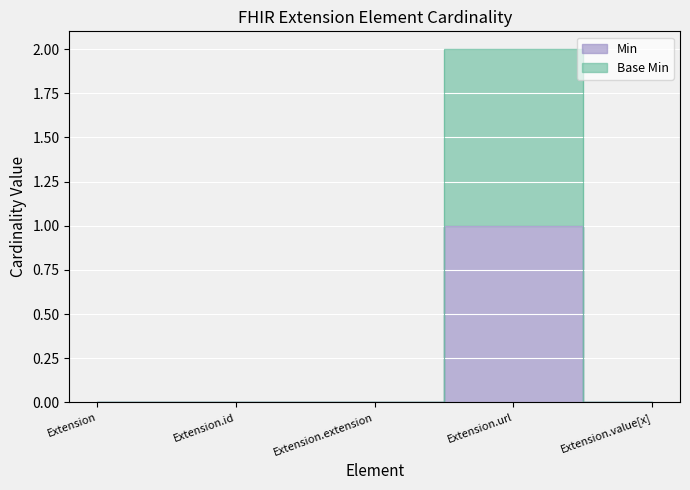

Reading left to right, extract all data points from this chart.

Min: 0	0	0	1	0
Base Min: 0	0	0	2	0